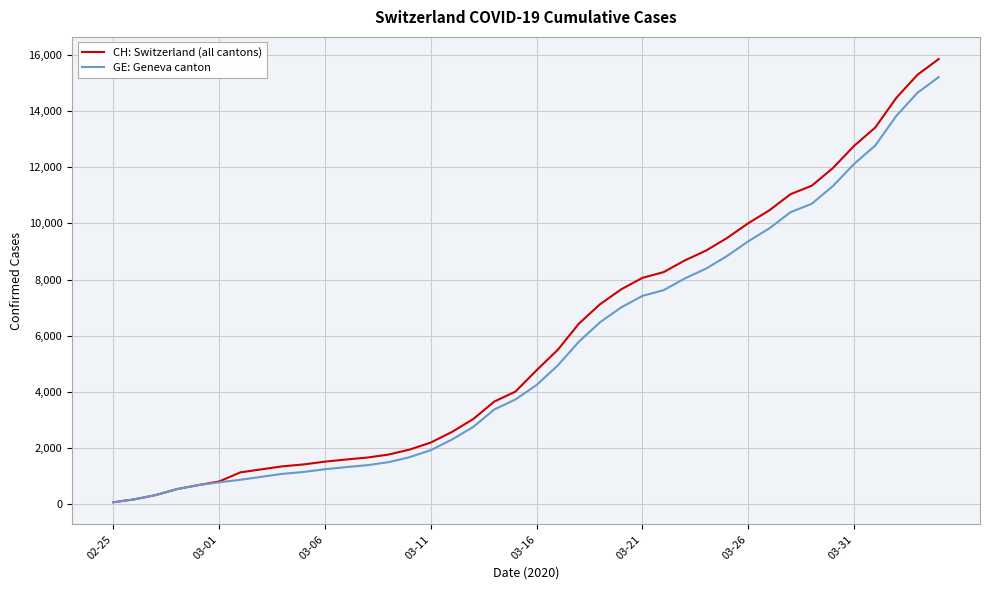

What is the maximum value for CH: Switzerland (all cantons)?

15850